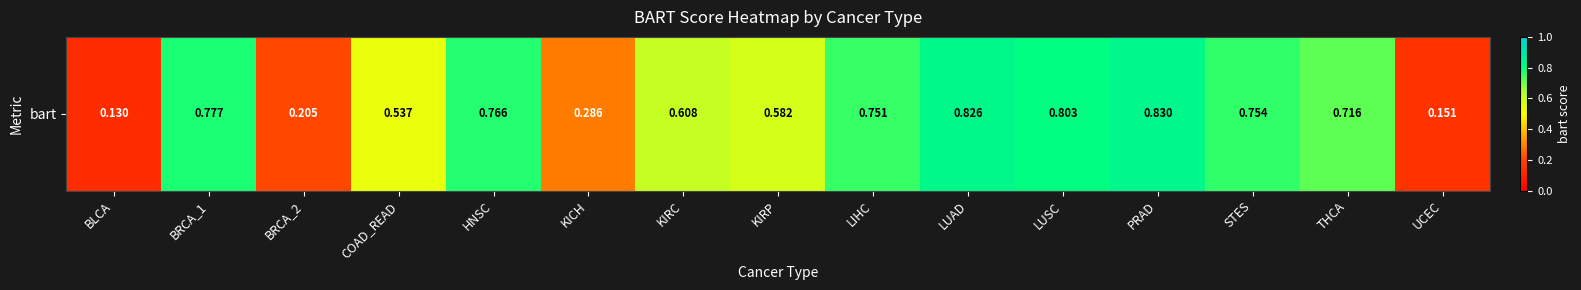

Reading right to left, what are all the values shown in this chart?

UCEC=0.2	THCA=0.7	STES=0.8	PRAD=0.8	LUSC=0.8	LUAD=0.8	LIHC=0.8	KIRP=0.6	KIRC=0.6	KICH=0.3	HNSC=0.8	COAD_READ=0.5	BRCA_2=0.2	BRCA_1=0.8	BLCA=0.1